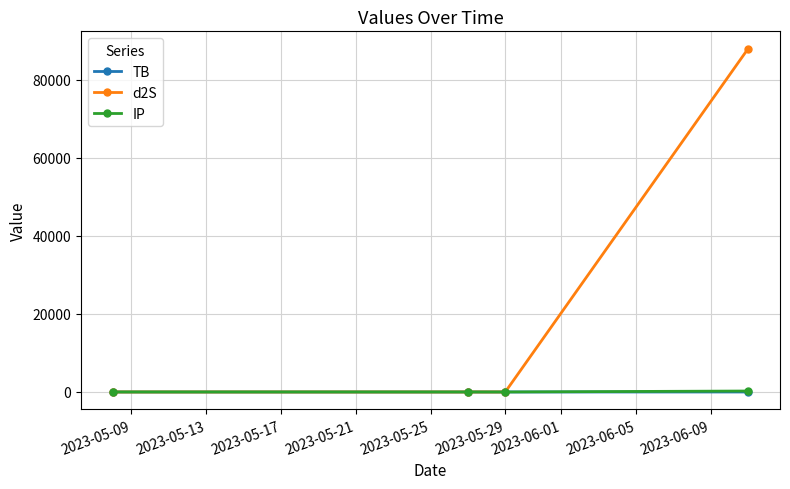

What is the highest value of the IP series?

247.0